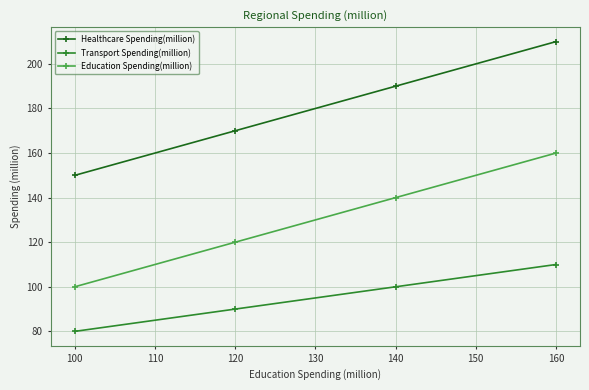

True or false: Healthcare Spending(million) and Education Spending(million) intersect in this chart.

False